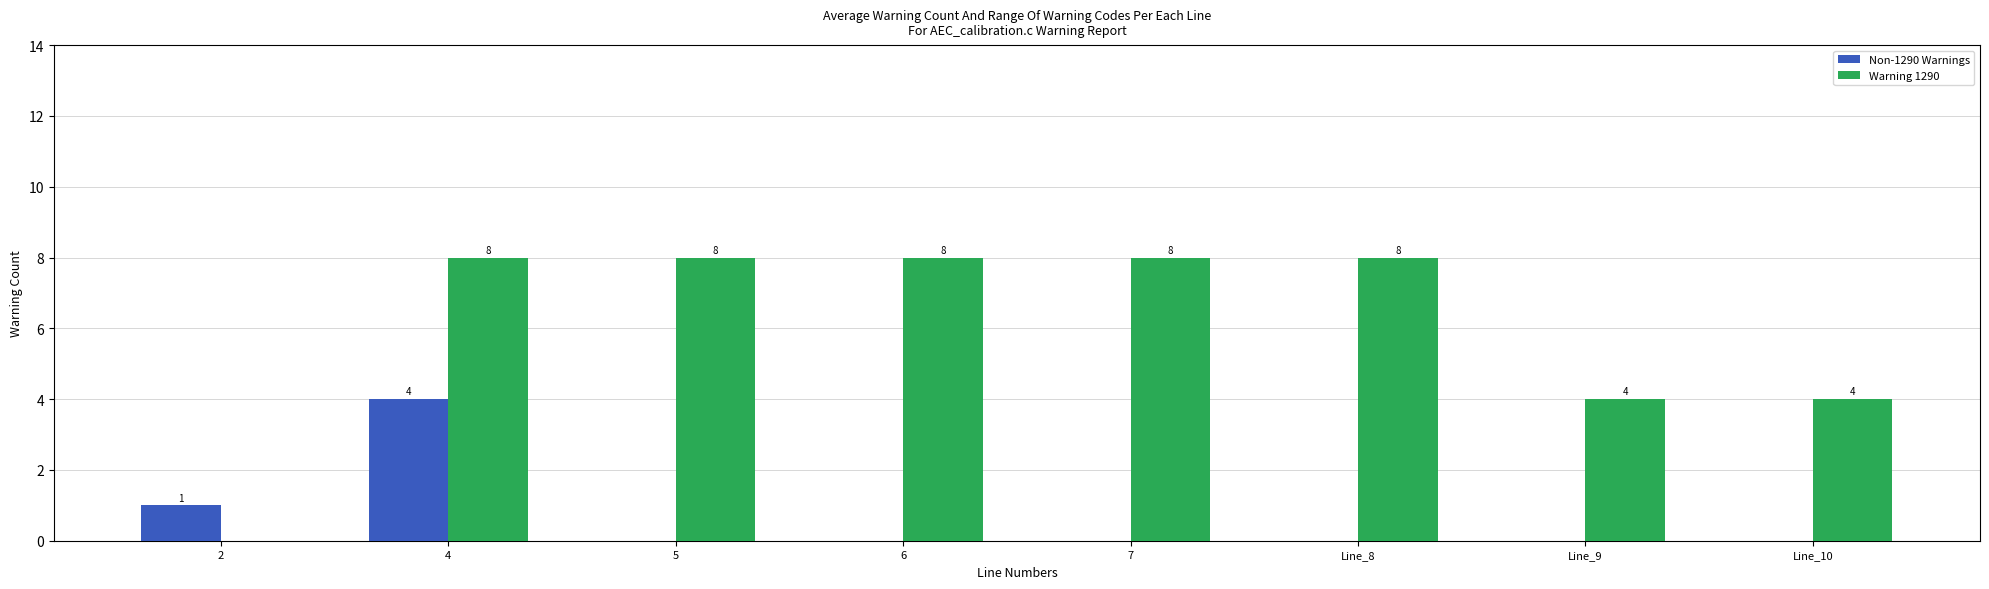

Is the value of Non-1290 Warnings at 5 greater than the value of Warning 1290 at Line_8?

No